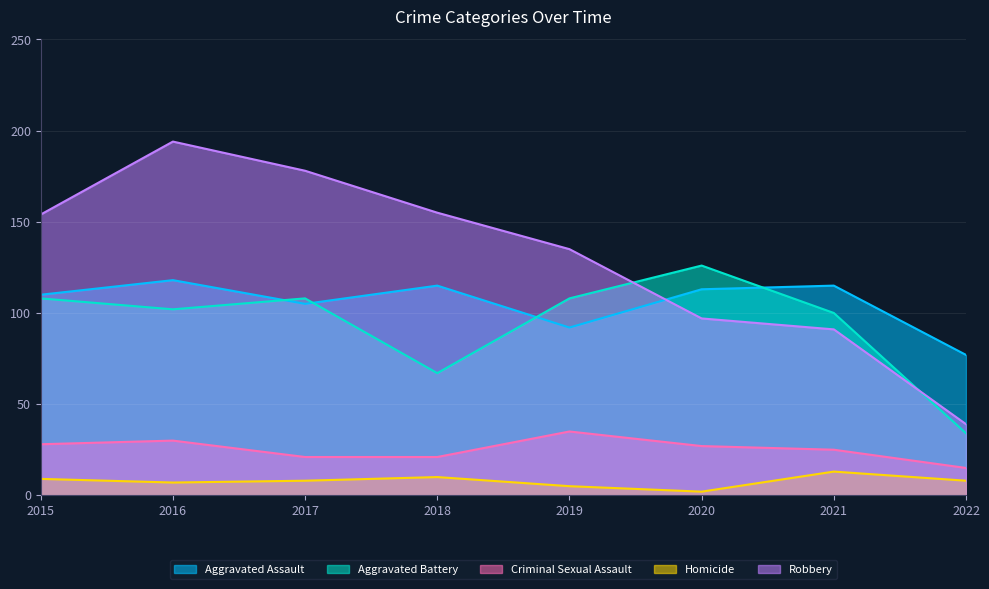

What is the difference between the Aggravated Battery values at 2016 and 2020?

24